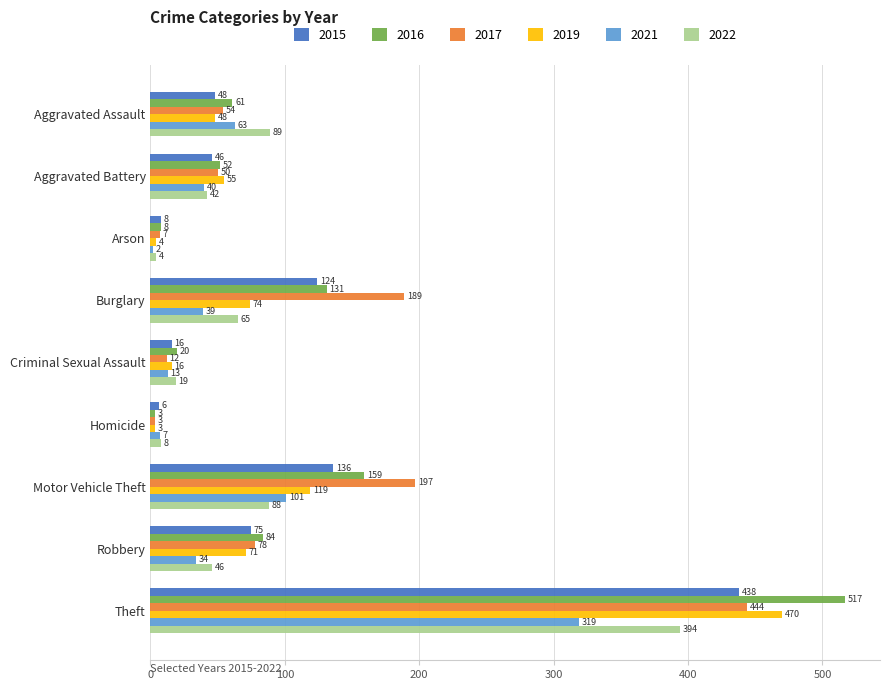

How many data points does each series have?

9